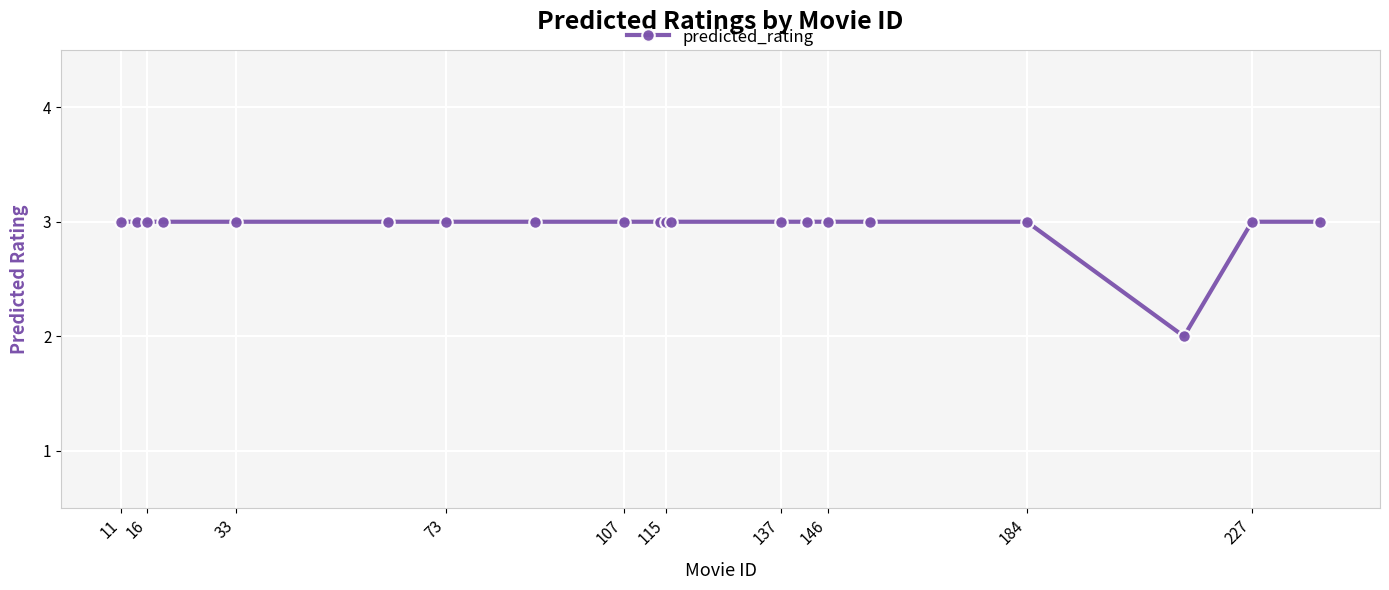

What is the minimum value shown in the chart?

2